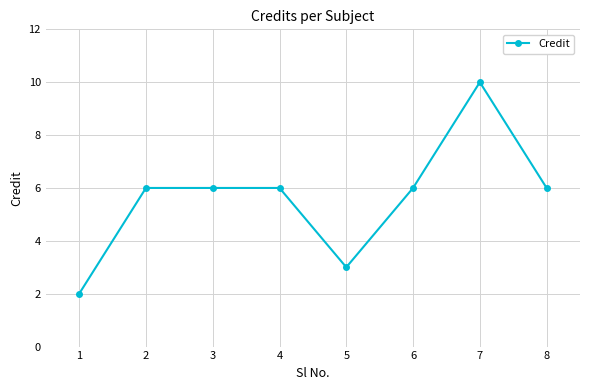

What is the difference between the maximum and minimum values?

8